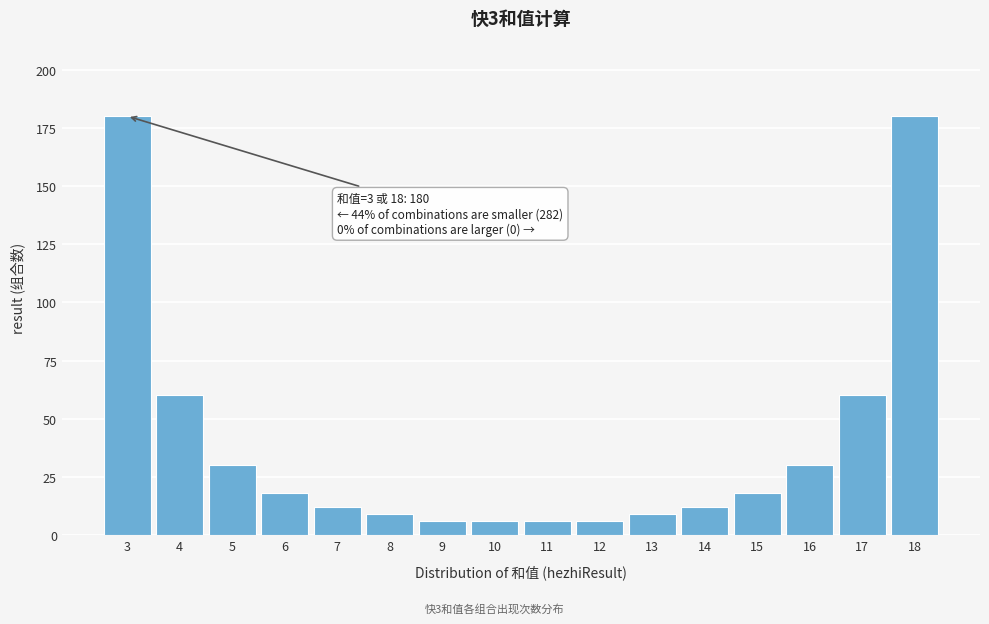

Reading left to right, list all the values displayed in this chart.

3=180	4=60	5=30	6=18	7=12	8=9	9=6	10=6	11=6	12=6	13=9	14=12	15=18	16=30	17=60	18=180